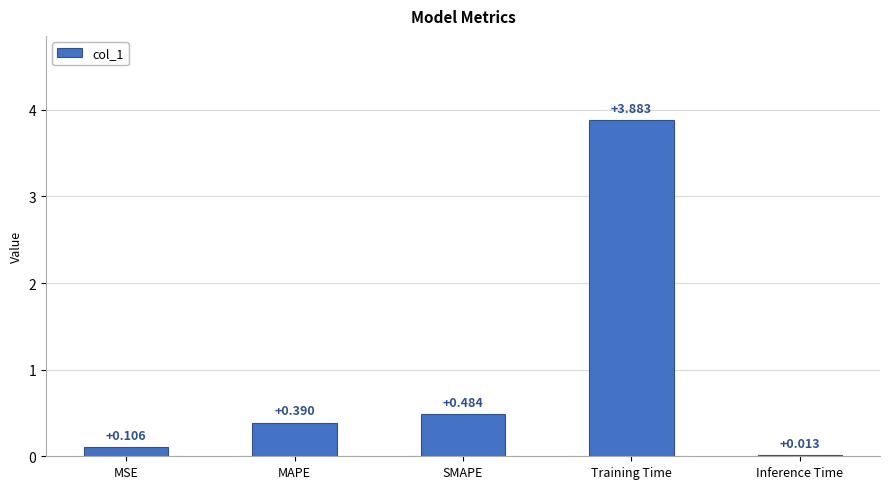

Between Inference Time and MSE, which is larger?

MSE